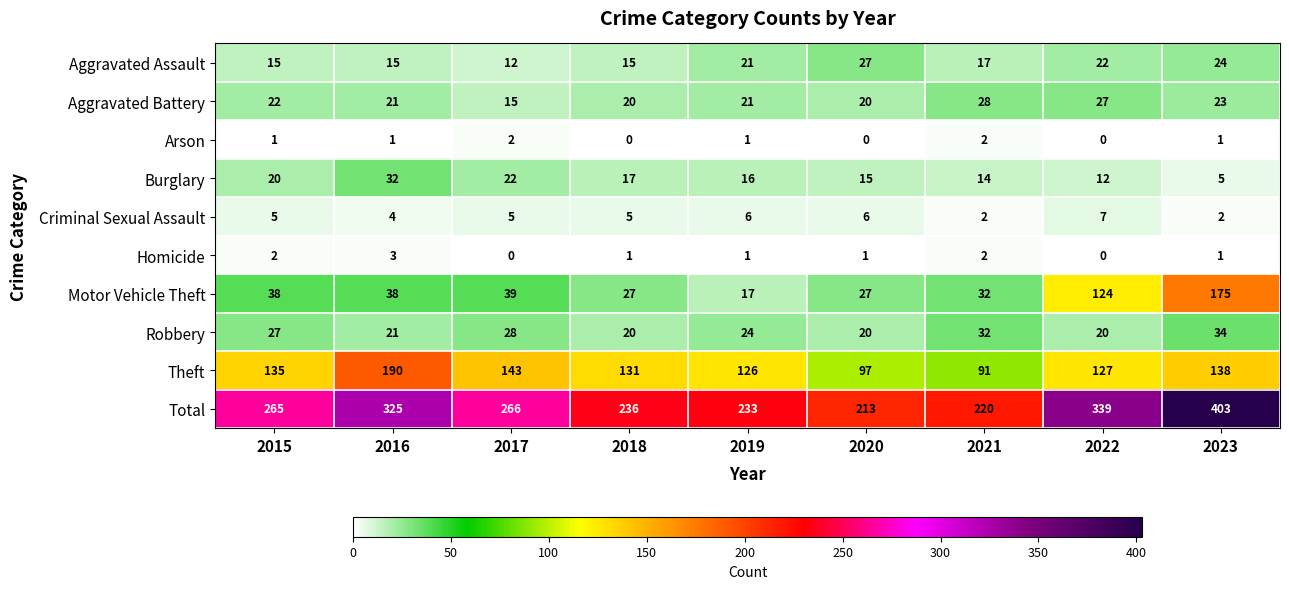

Which series changed the most between 2017 and 2020?

Total